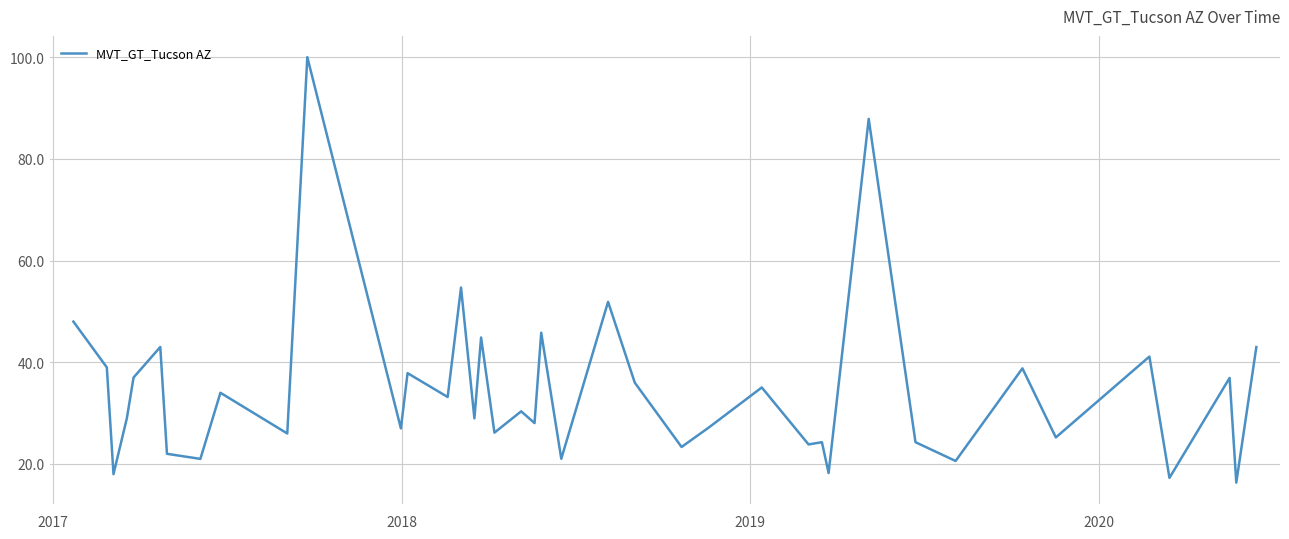

What is the greatest value displayed?

100.0